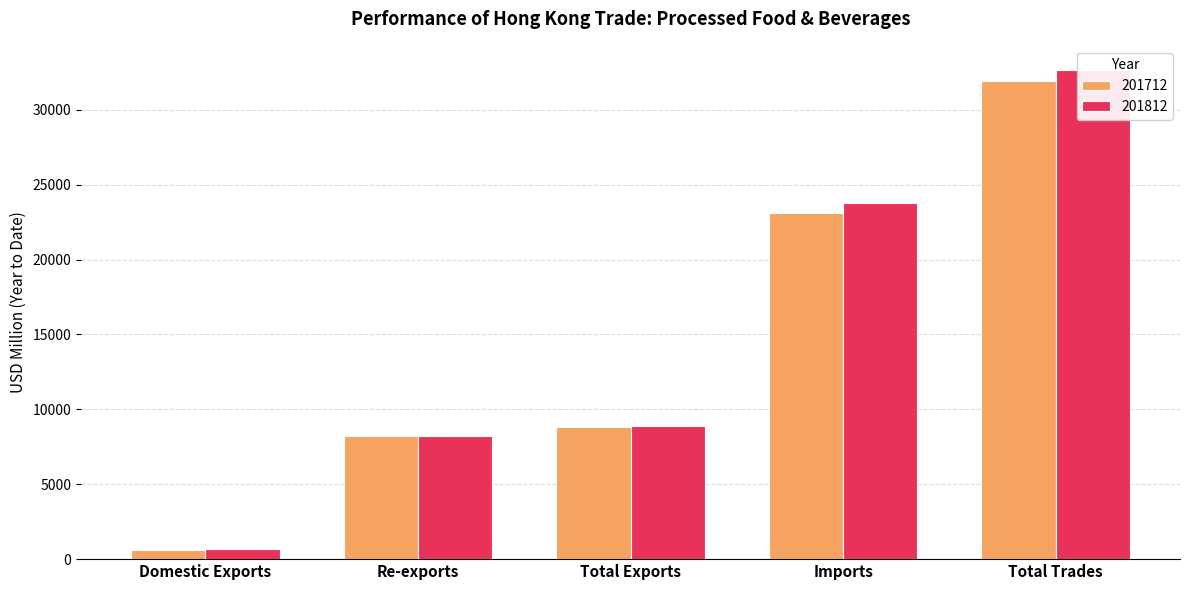

The value of 201812 at Re-exports is 13307.0. True or false?

False